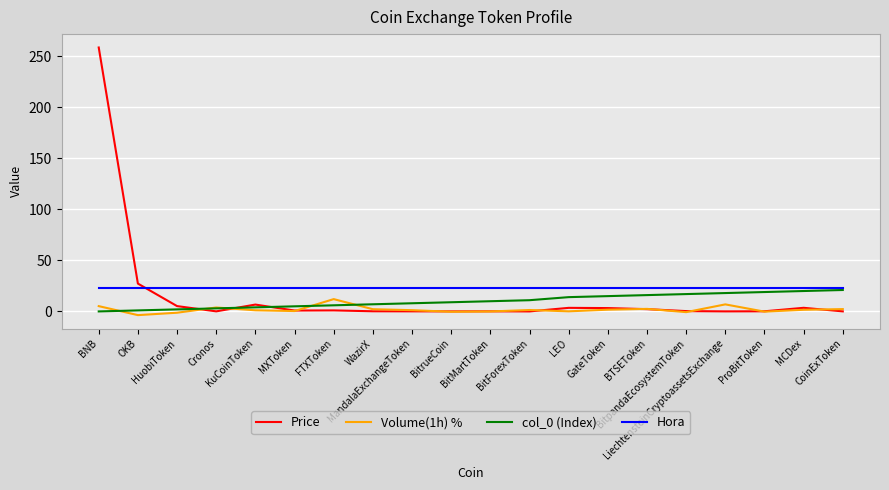

What is the spread (max minus min) of values at MandalaExchangeToken?

22.9